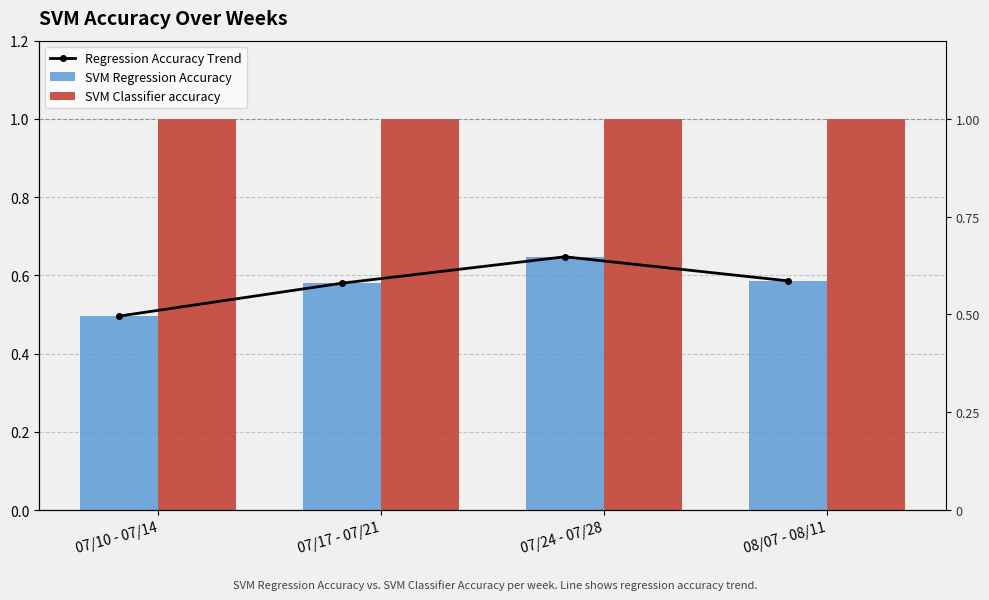

What is the label of the 3rd bar from the left?

07/24 - 07/28